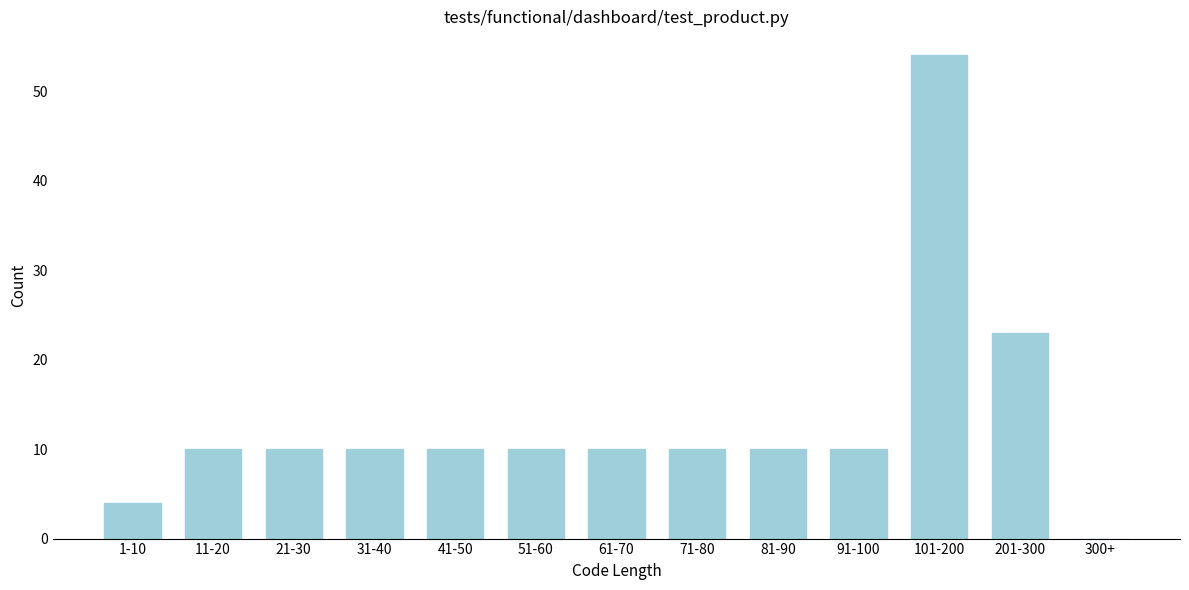

Reading right to left, list all the values displayed in this chart.

300+=0	201-300=23	101-200=54	91-100=10	81-90=10	71-80=10	61-70=10	51-60=10	41-50=10	31-40=10	21-30=10	11-20=10	1-10=4